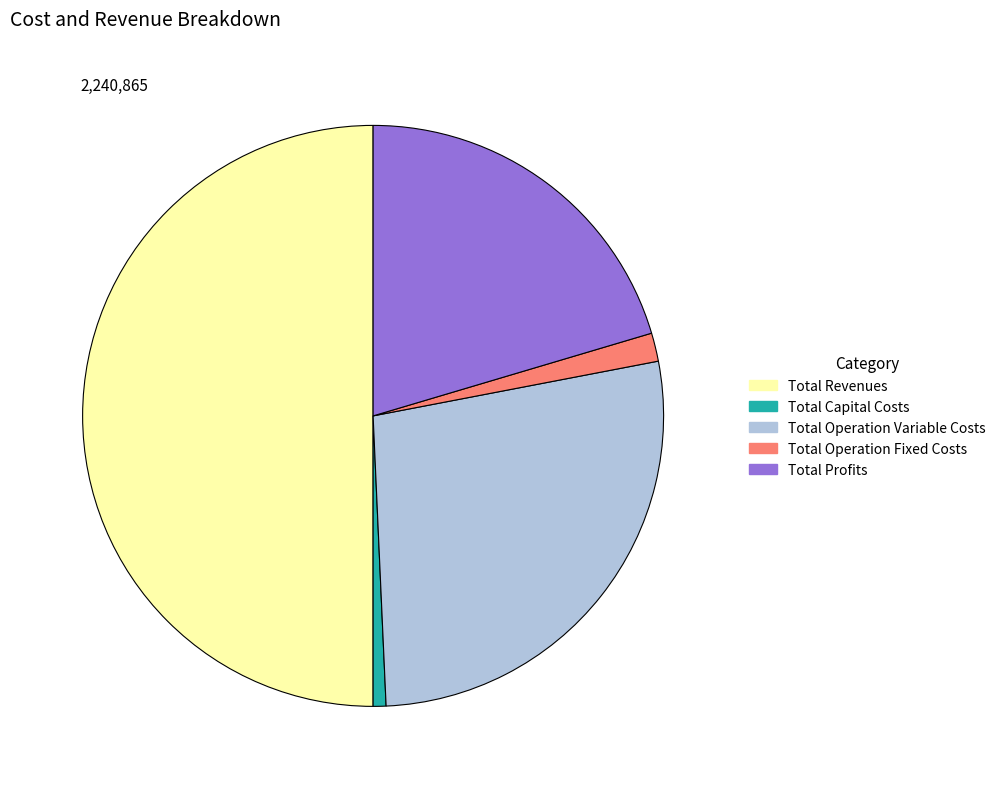

Rank the categories by value from lowest to highest.

Total Capital Costs, Total Operation Fixed Costs, Total Profits, Total Operation Variable Costs, Total Revenues